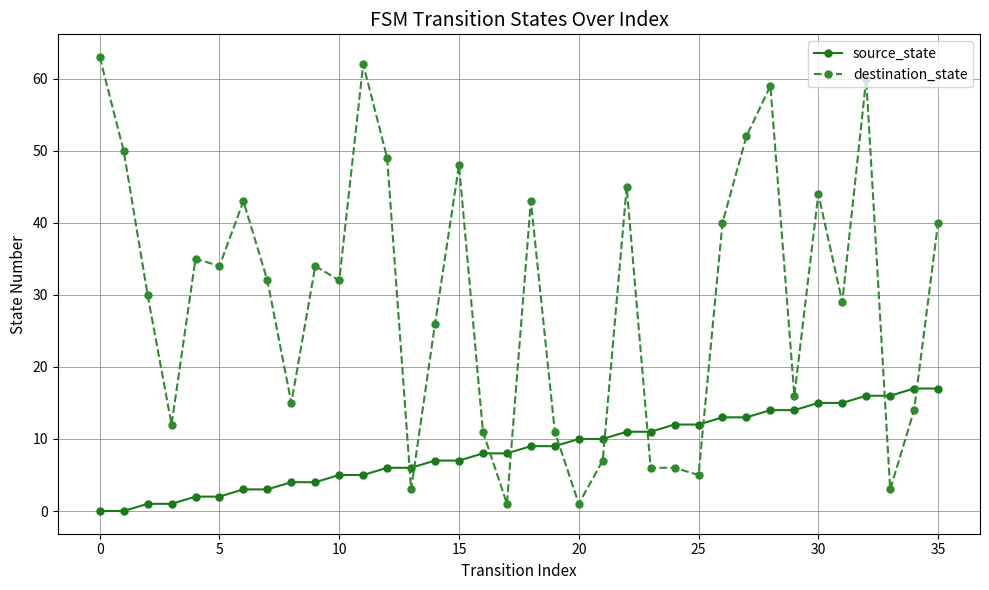

What is the value of the destination_state point at the 10th from the left?

34